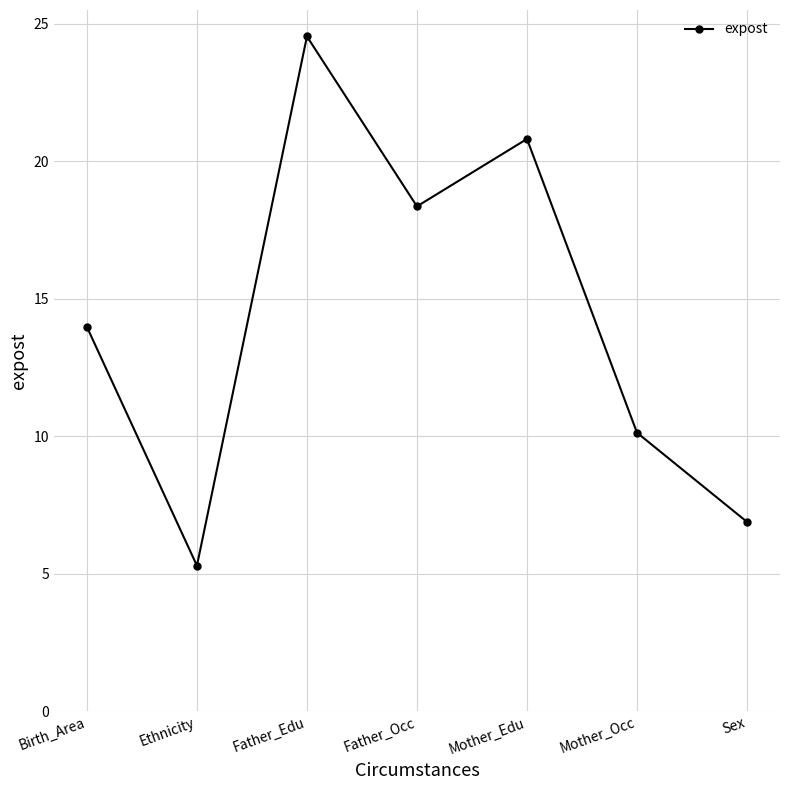

Reading left to right, transcribe all the data shown in this chart.

14.0	5.3	24.5	18.4	20.8	10.1	6.9